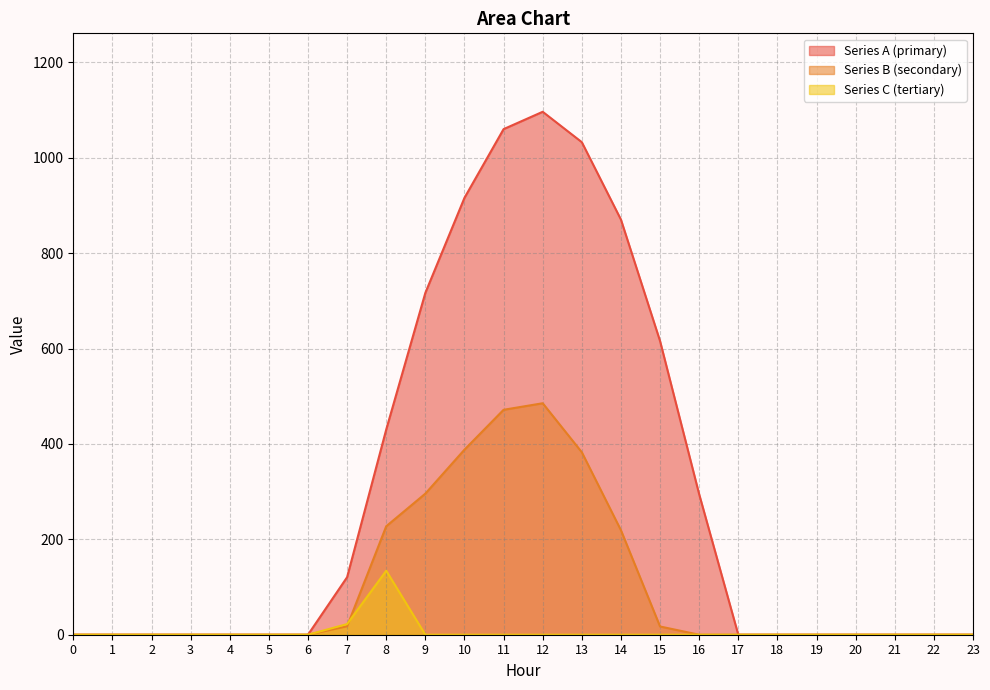

What is the highest value of the row_0.2 series?

134.2